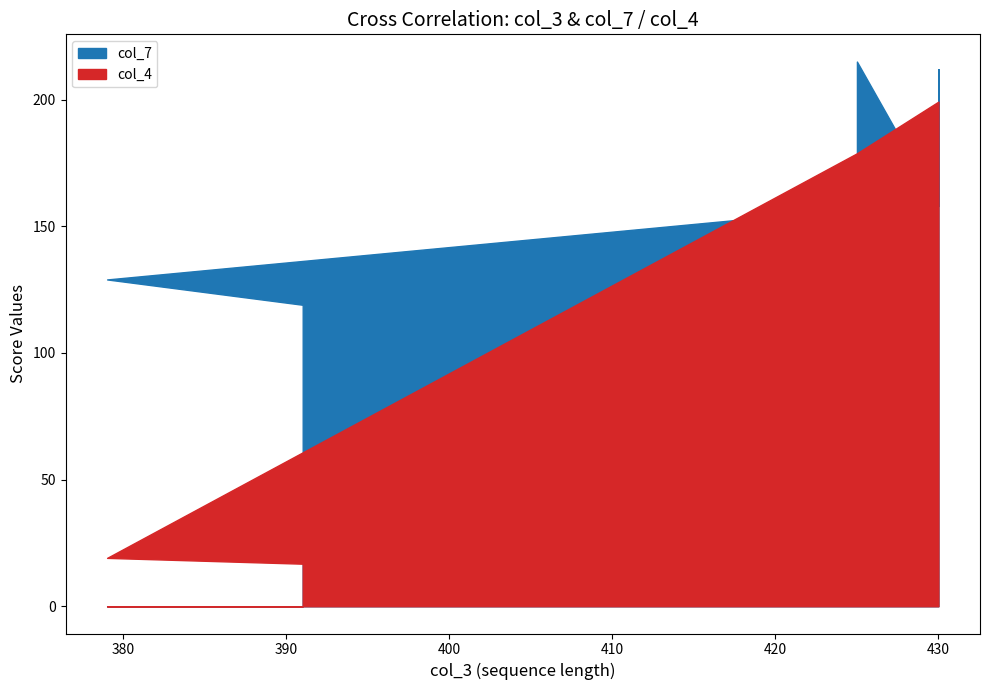

Which series has the widest spread of values?

col_4